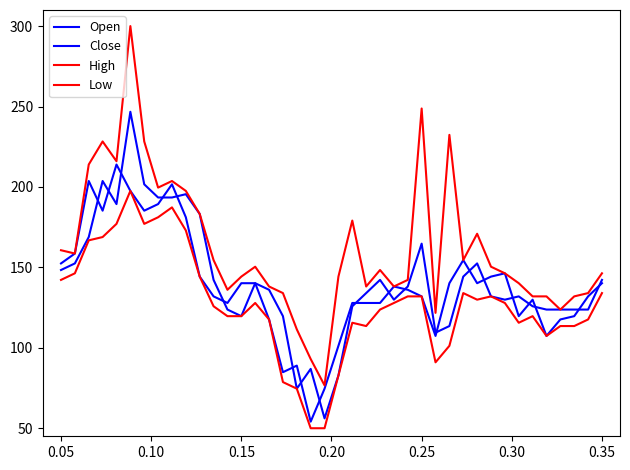

How many interior local valleys does the High series have?

10